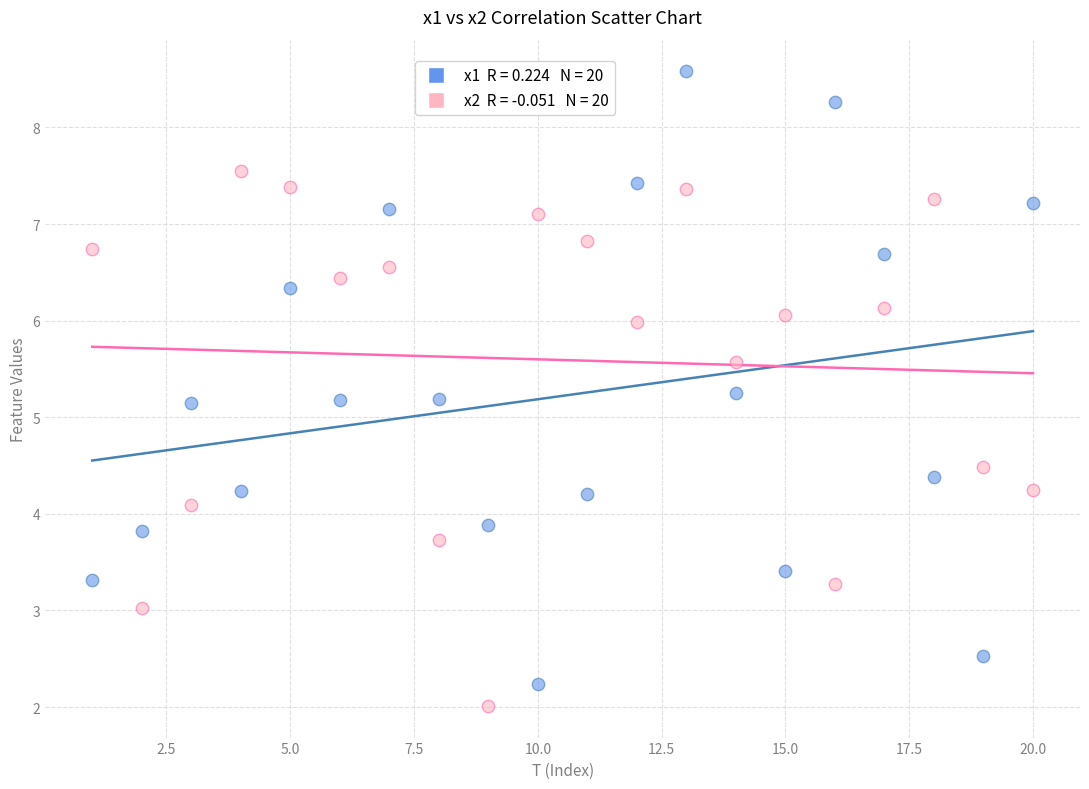

Across all data points, what is the range of X values (max minus min)?

19.0